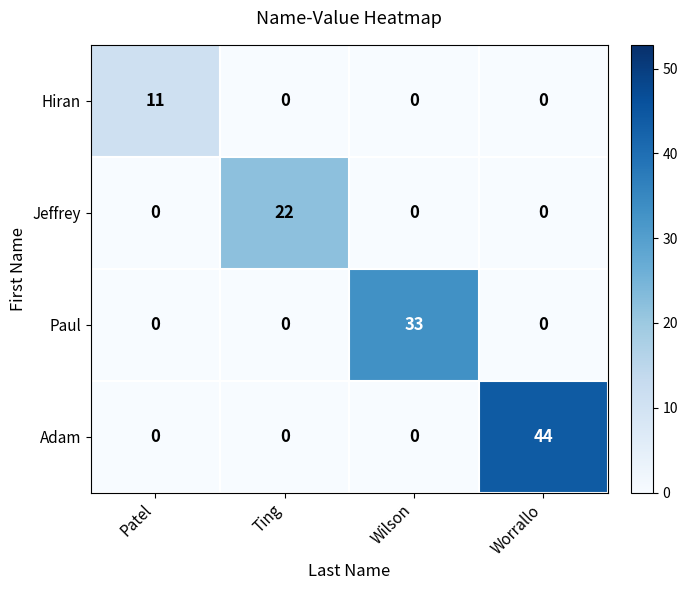

Reading left to right, what are all the values shown in this chart?

Hiran: 11	0	0	0
Jeffrey: 0	22	0	0
Paul: 0	0	33	0
Adam: 0	0	0	44